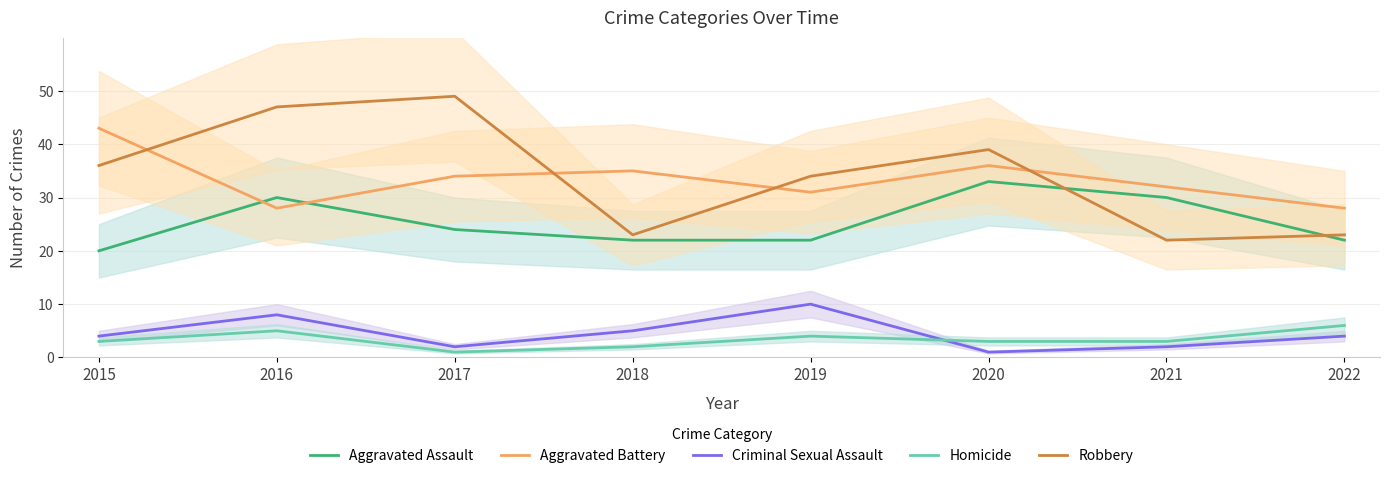

What is the minimum value shown in the chart?

1